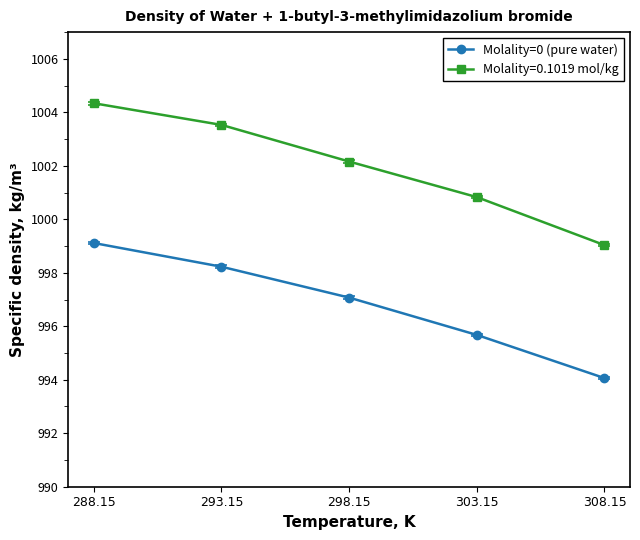

How many data points does each series have?

5